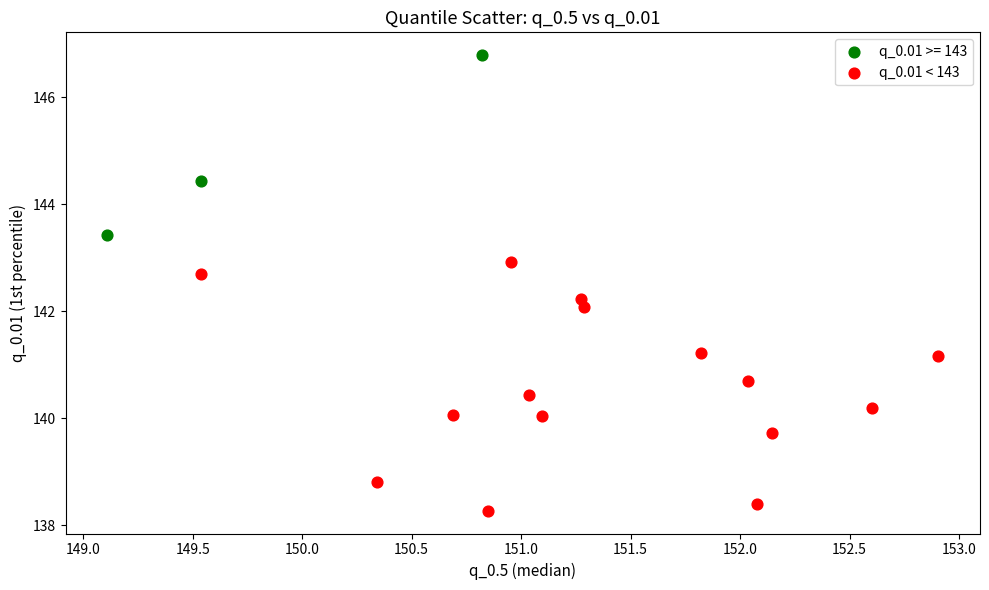

Which series has the widest spread of Y values?

q_0.01 < 143